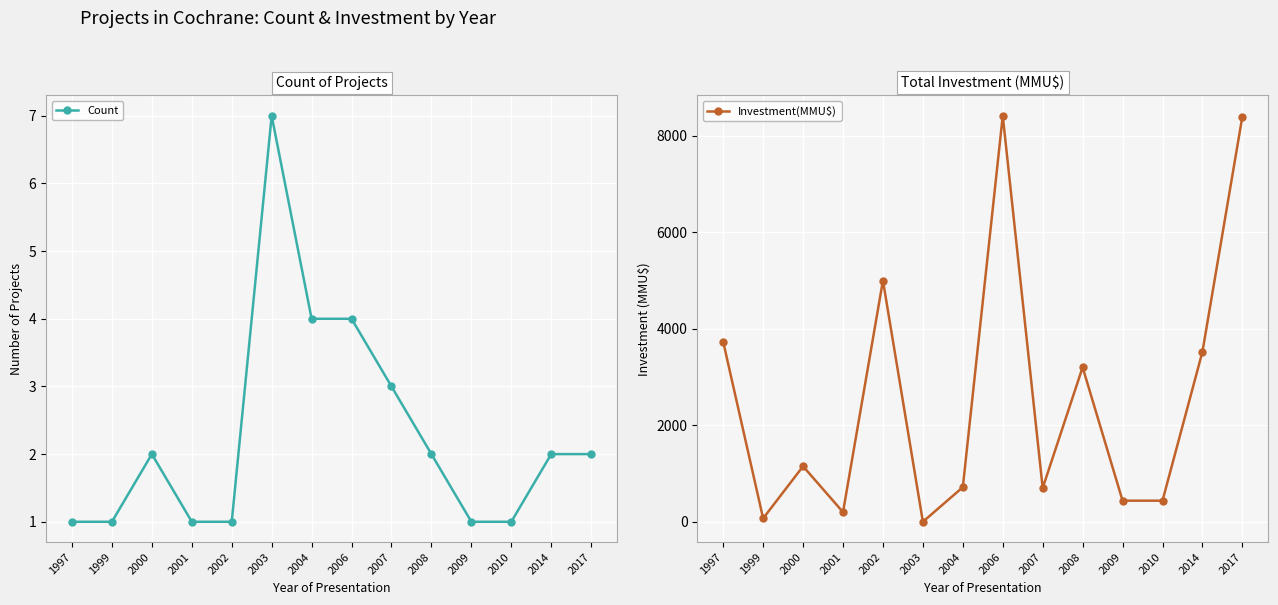

Is it true that Count equals 7 at 2004?

False